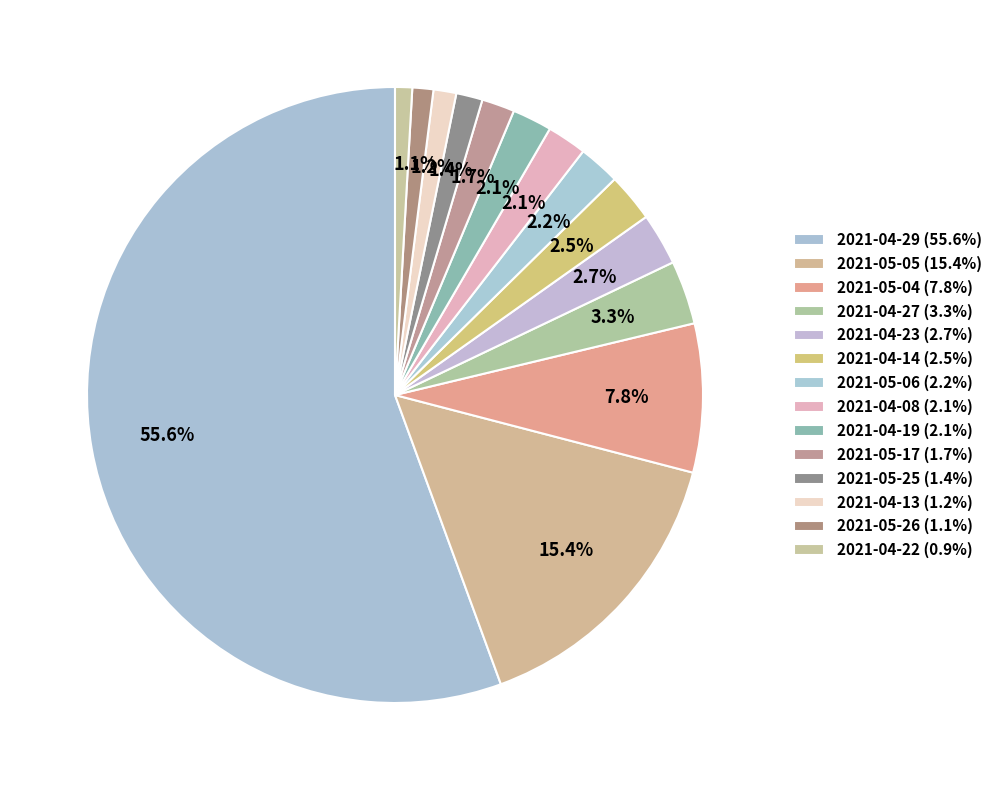

Is it true that 2021-04-23 is 3% of the pie?

True